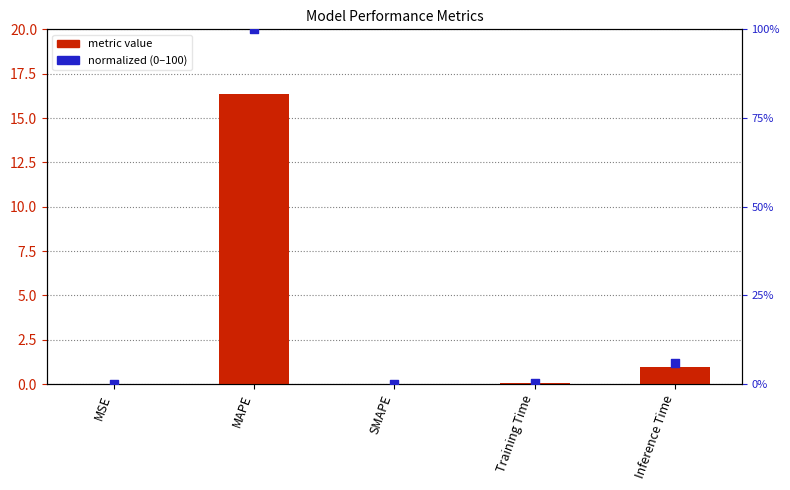

At which category is the sum across all series the highest?

MAPE